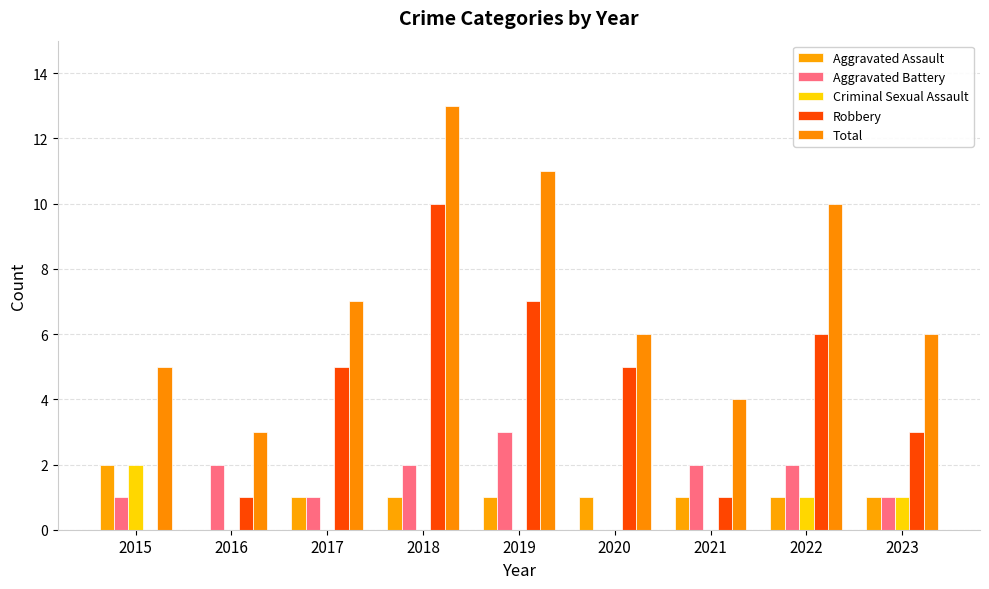

What is the sum of the Robbery values at 2022 and 2021?

7